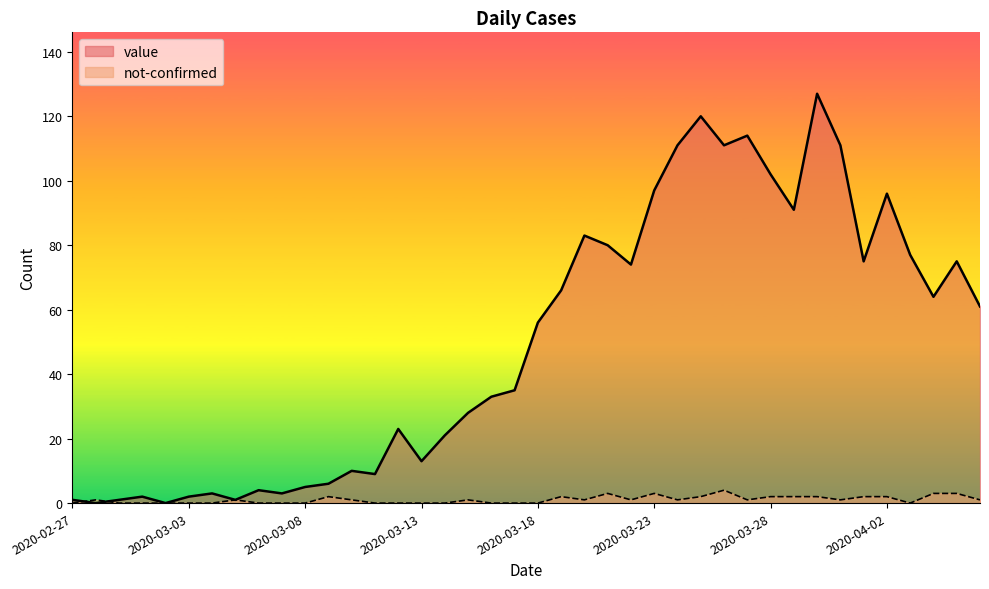

What is the label of the 19th point from the left?

2020-03-16